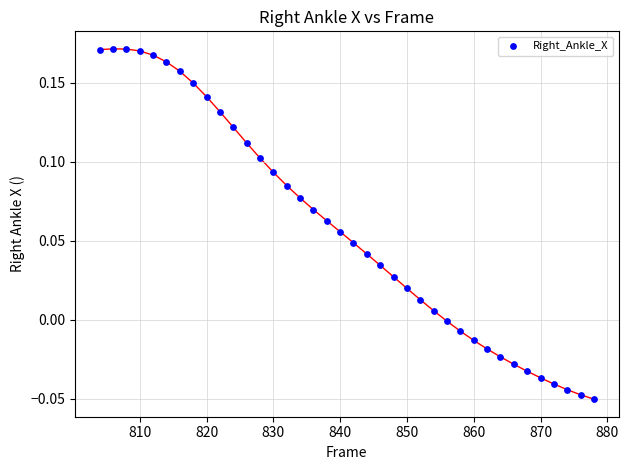

What is the range of X values (max minus min)?

74.0